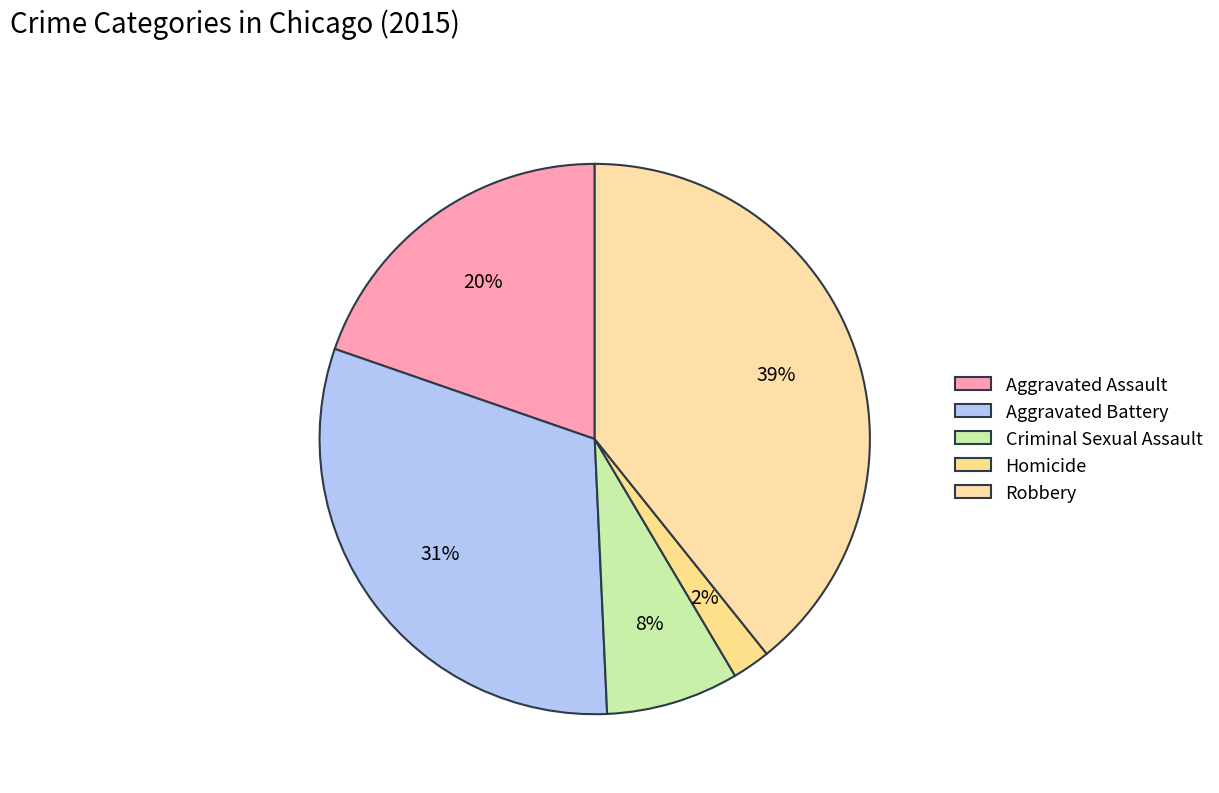

Rank the categories by value from lowest to highest.

Homicide, Criminal Sexual Assault, Aggravated Assault, Aggravated Battery, Robbery